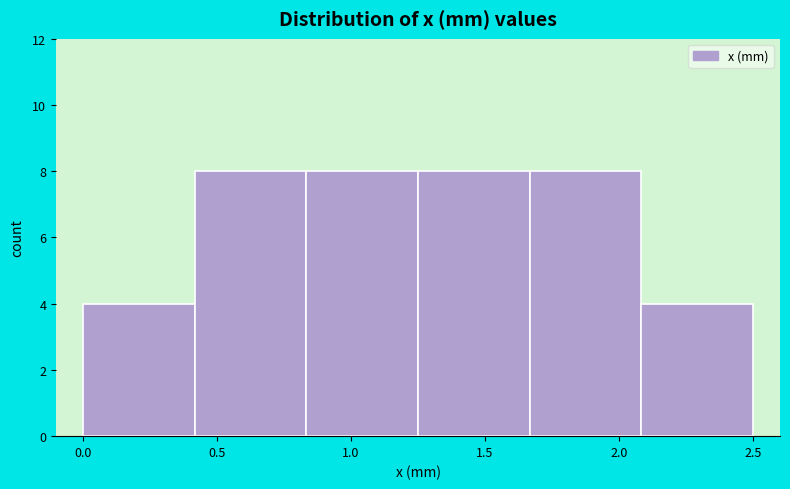

Reading left to right, list every bar in this chart as the range it spans on the x-axis followed by its height. Neither the bar edges nor the heights are printed on the chart, so give them approximately, as read against the axes.

0.00 to 0.40: 4
0.40 to 0.85: 8
0.85 to 1.25: 8
1.25 to 1.65: 8
1.65 to 2.10: 8
2.10 to 2.50: 4